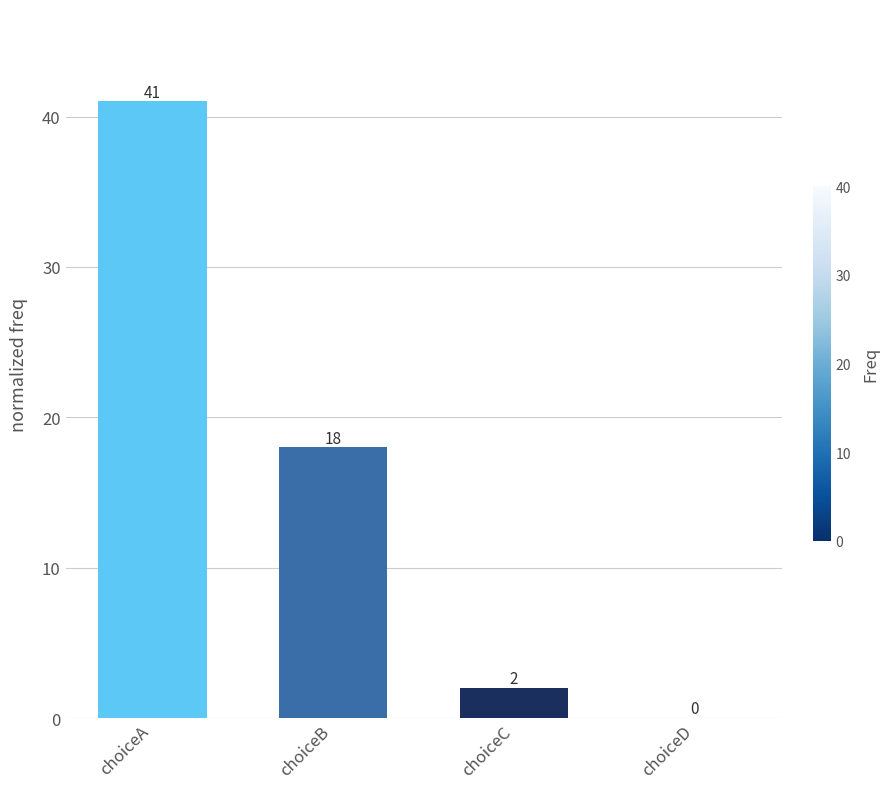

The chart shows a value of 15 at choiceA. True or false?

False